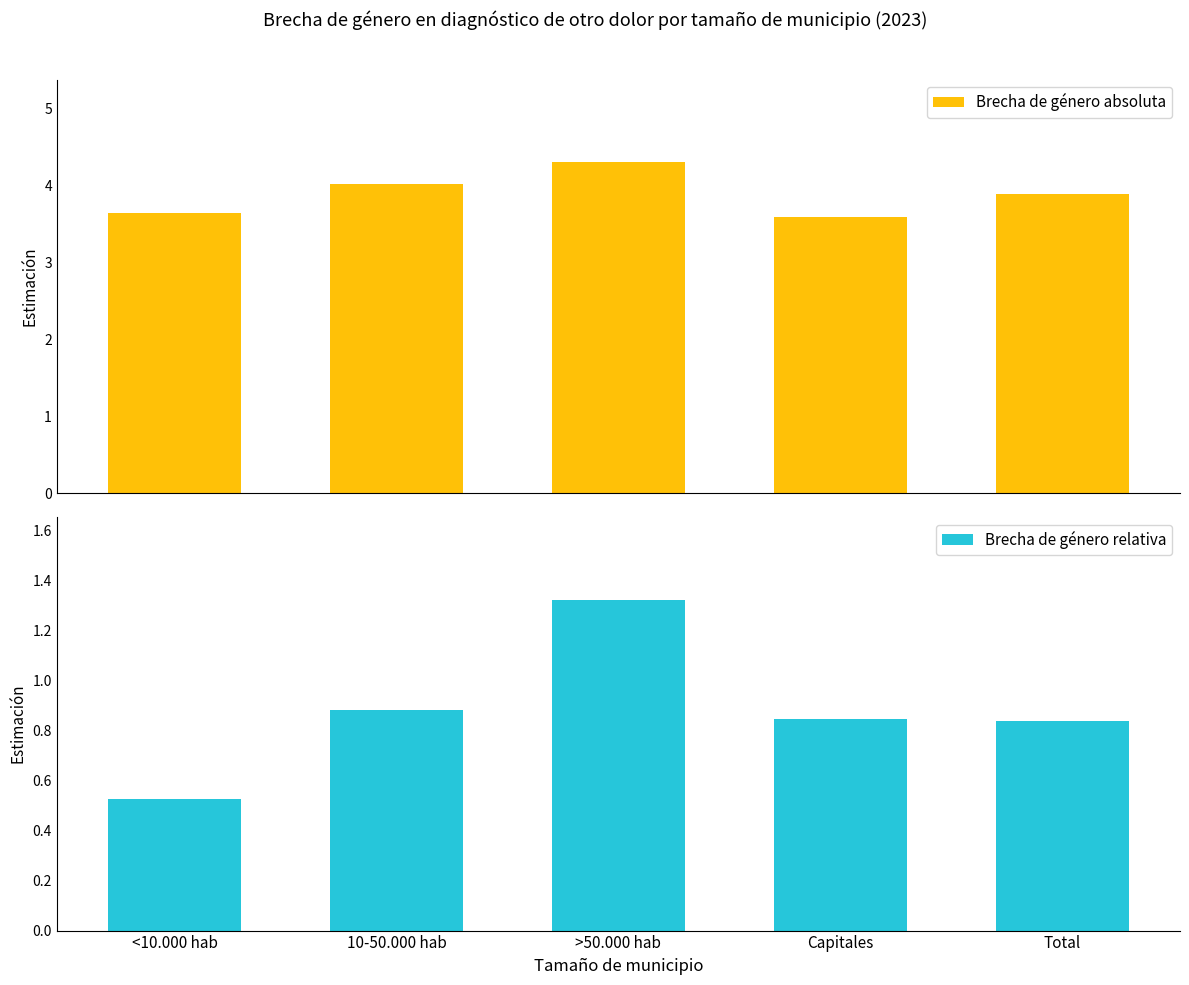

True or false: Brecha de género absoluta has a value of 4.3 at >50.000 hab.

True